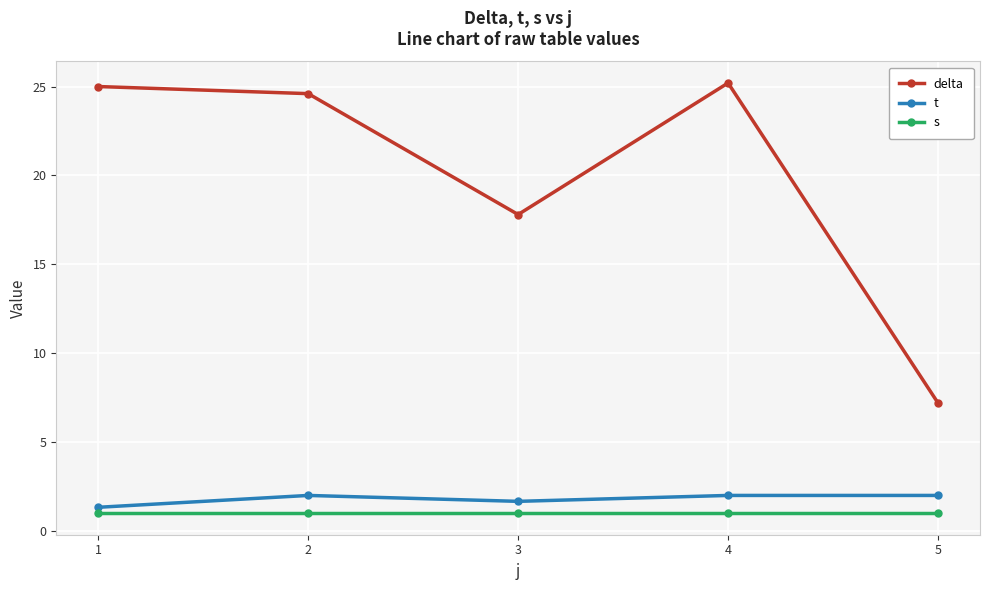

The delta series shows 7.2 at 5. True or false?

True